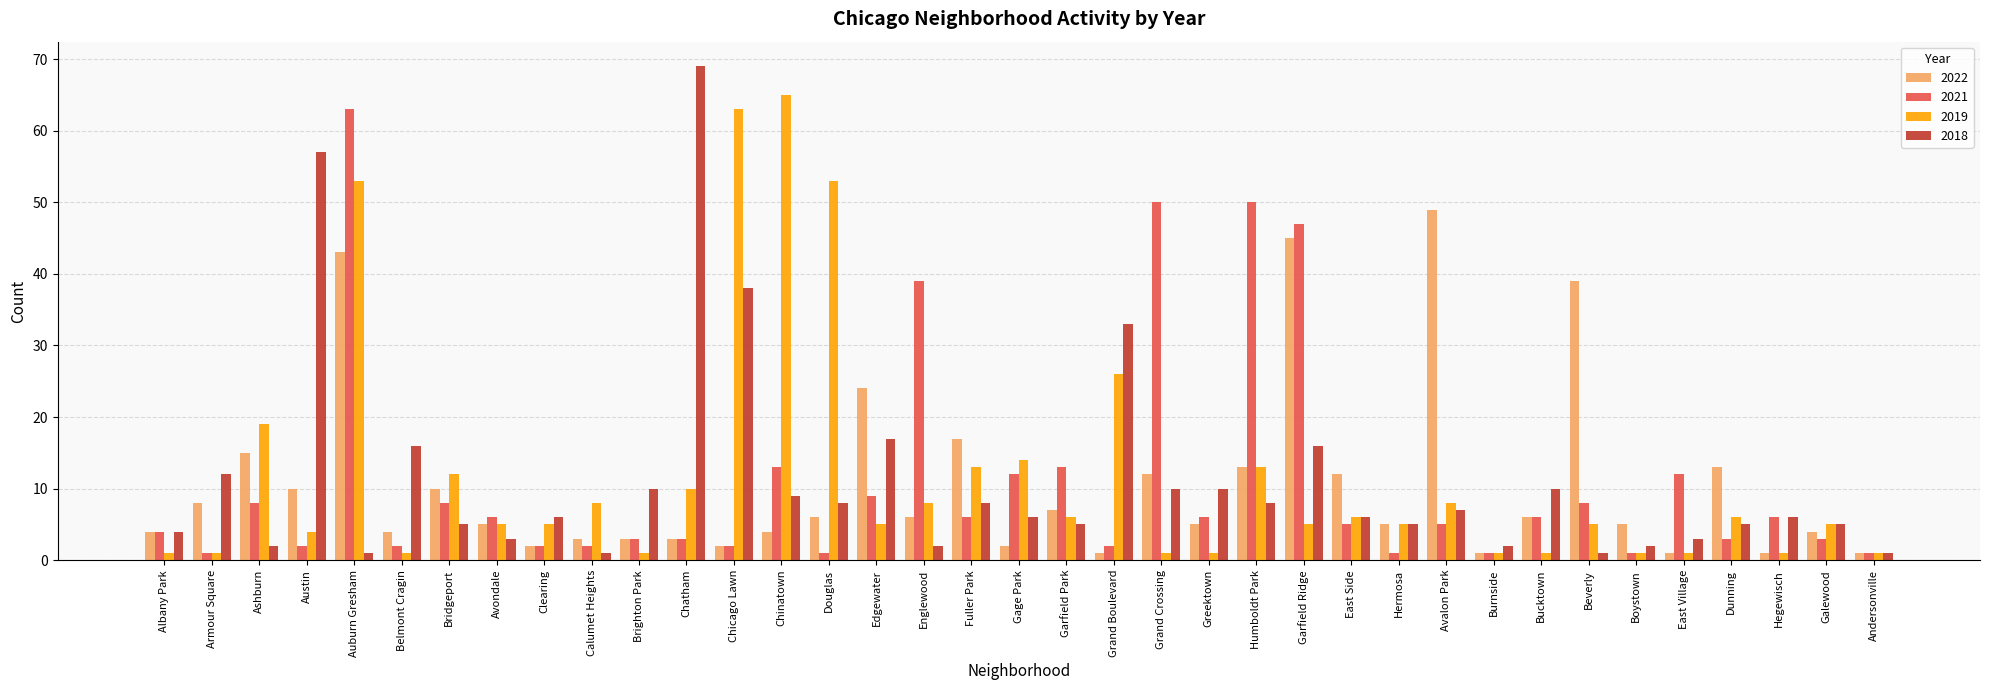

How many data points does each series have?

37